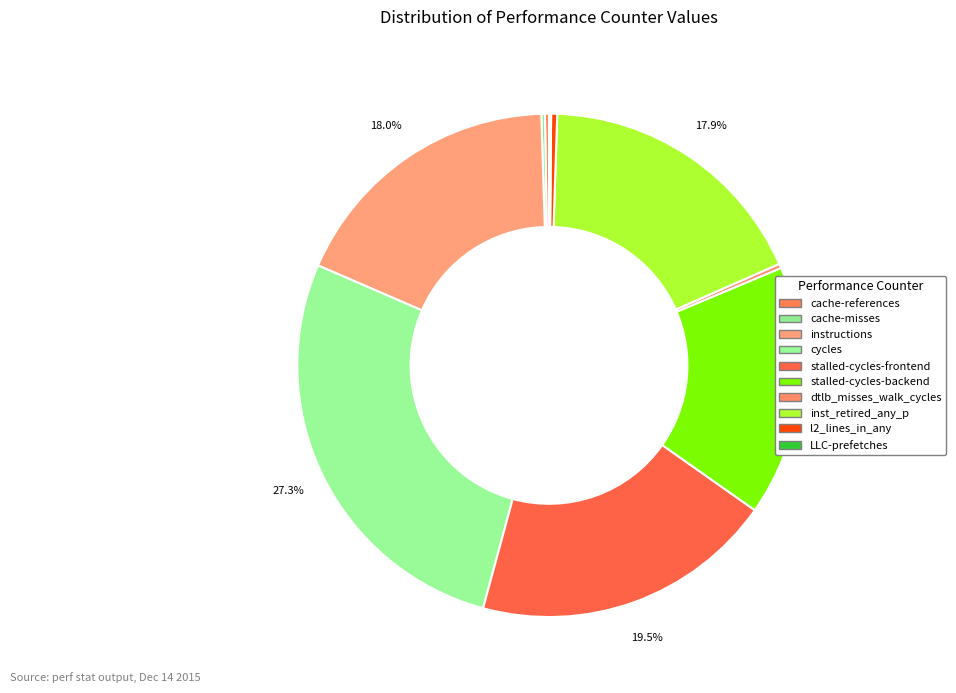

How much of the chart is everything except l2_lines_in_any?

99.6%